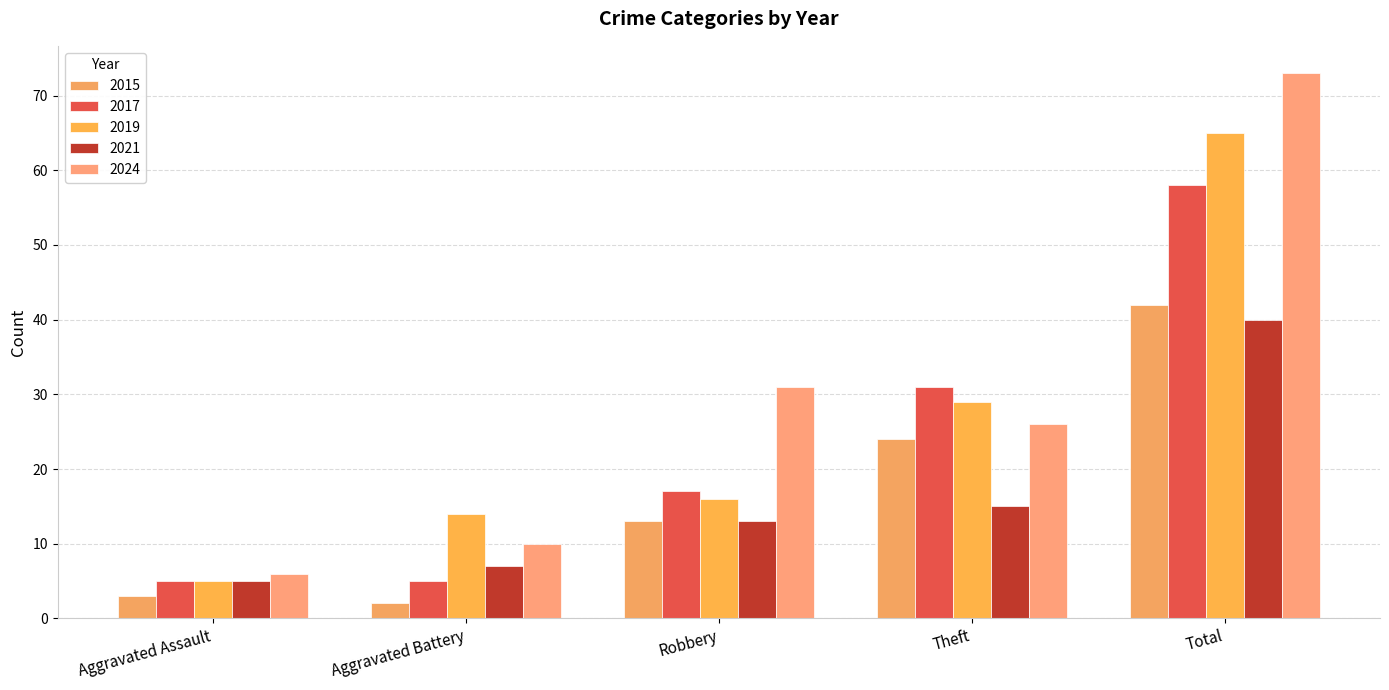

What is the total value across all series at Theft?

125